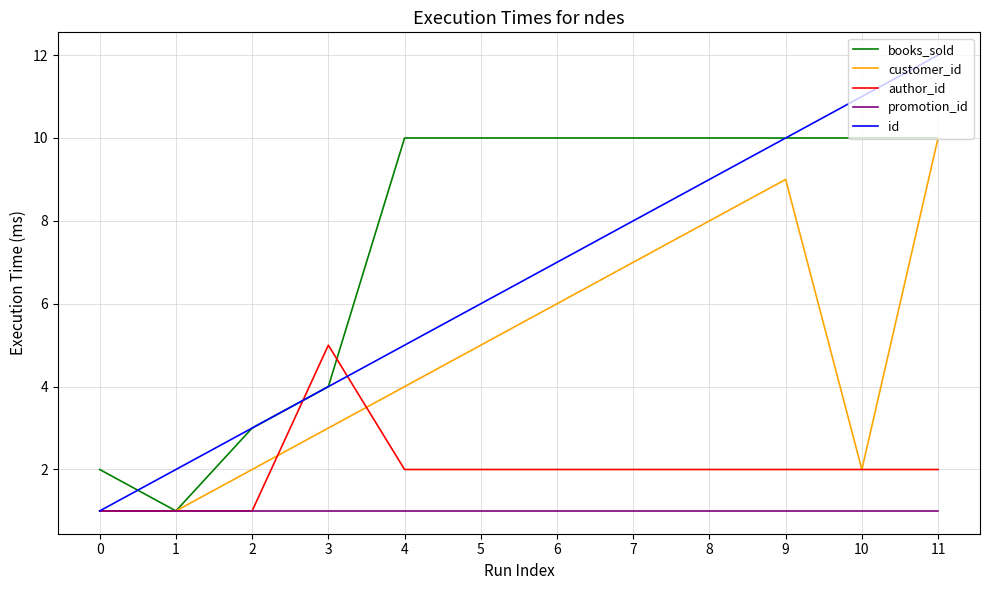

What is the difference between the highest and lowest values at 3?

4